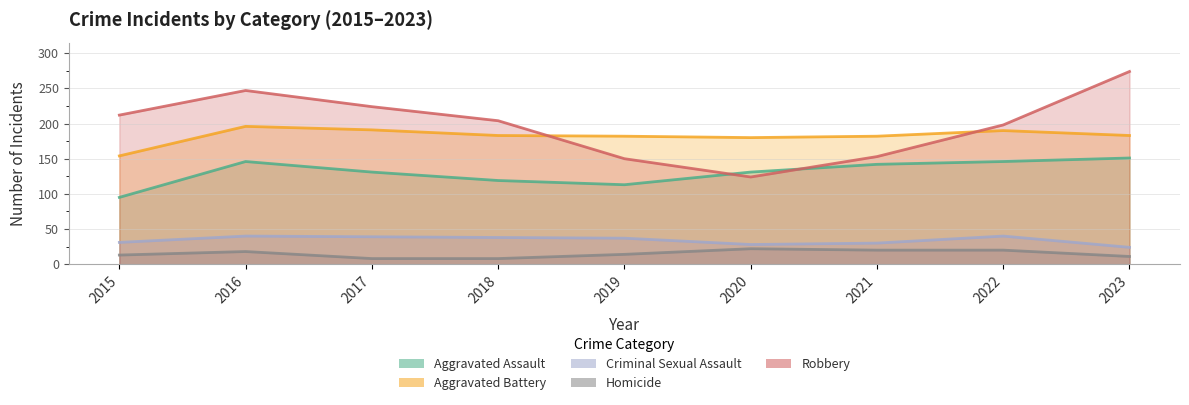

True or false: Aggravated Assault and Homicide cross at least once.

False